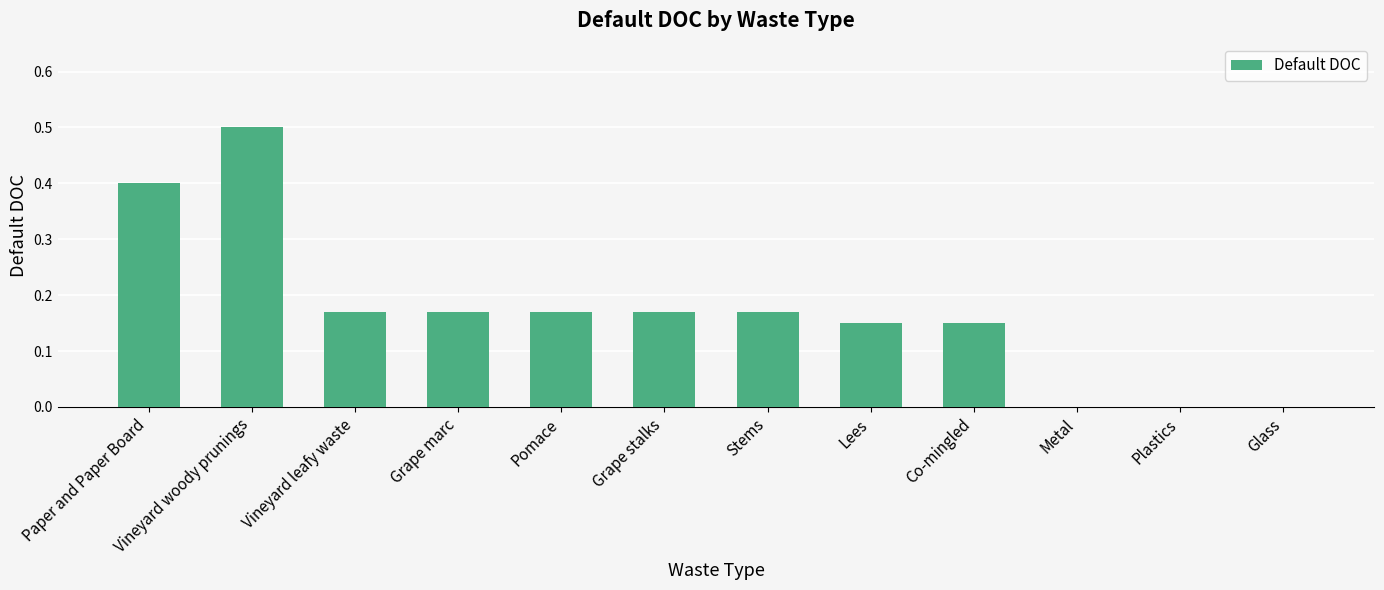

What is the sum of the values at Grape stalks and Vineyard leafy waste?

0.3